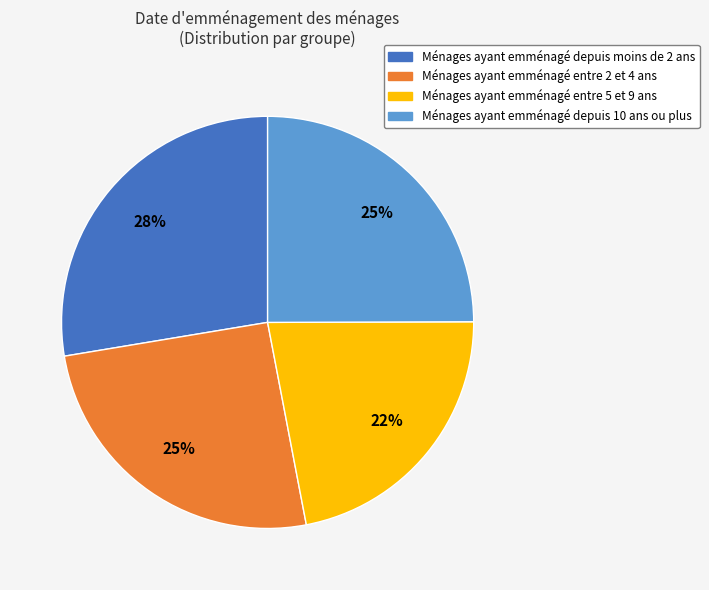

What is the largest slice in the pie chart?

Ménages ayant emménagé depuis moins de 2 ans